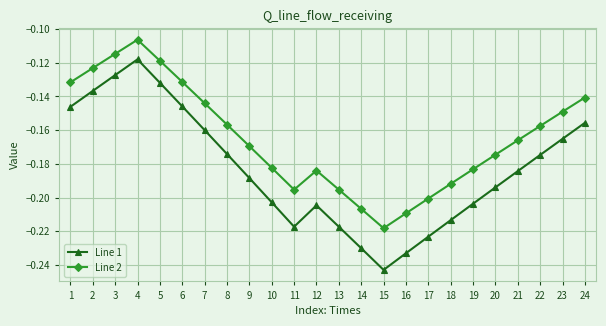

True or false: Line 1 and Line 2 cross at least once.

False